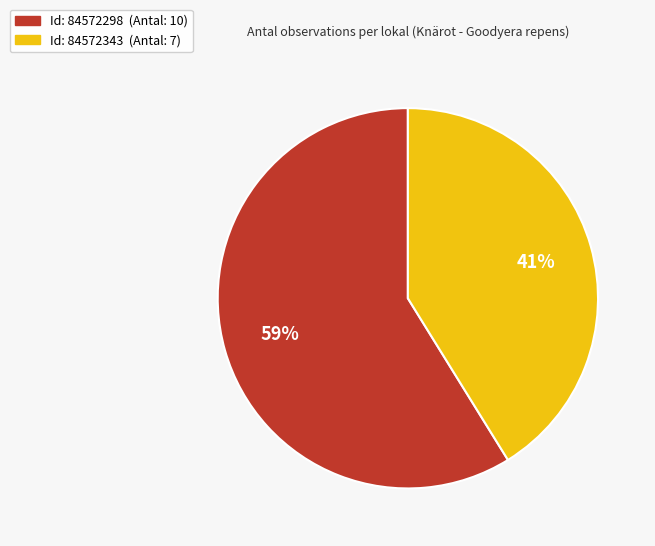

To the nearest percent, what is the difference between the largest and smallest slice percentages?

18%